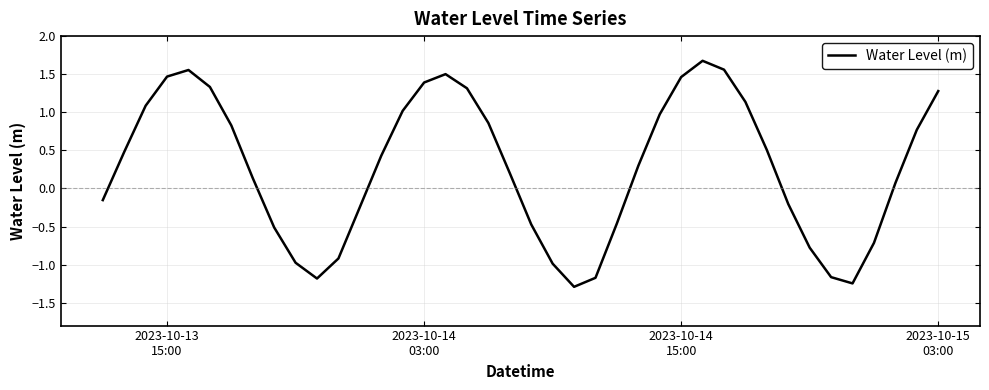

What is the greatest value displayed?

1.7